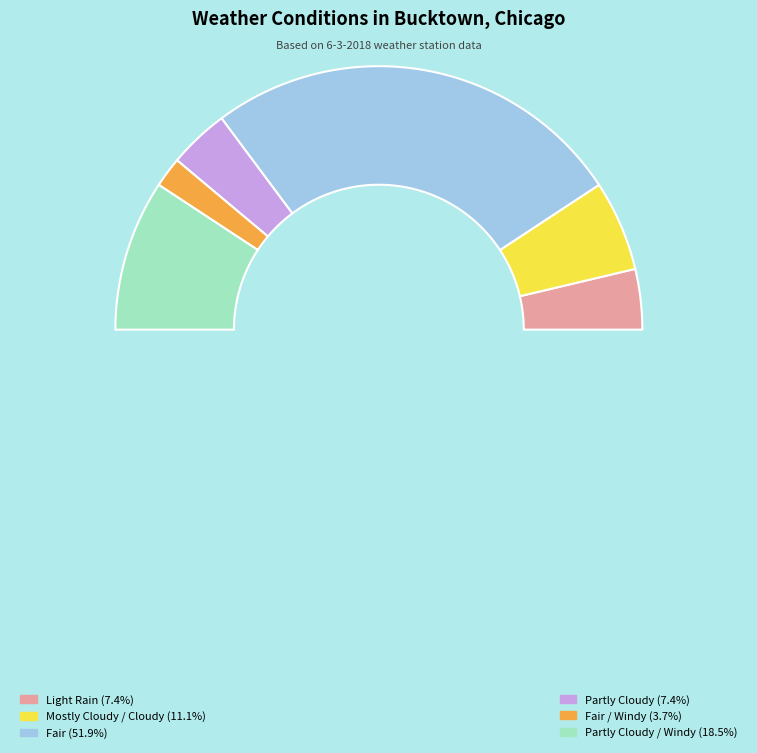

What is the ratio of the value at Mostly Cloudy / Cloudy to the value at Partly Cloudy / Windy?

0.6